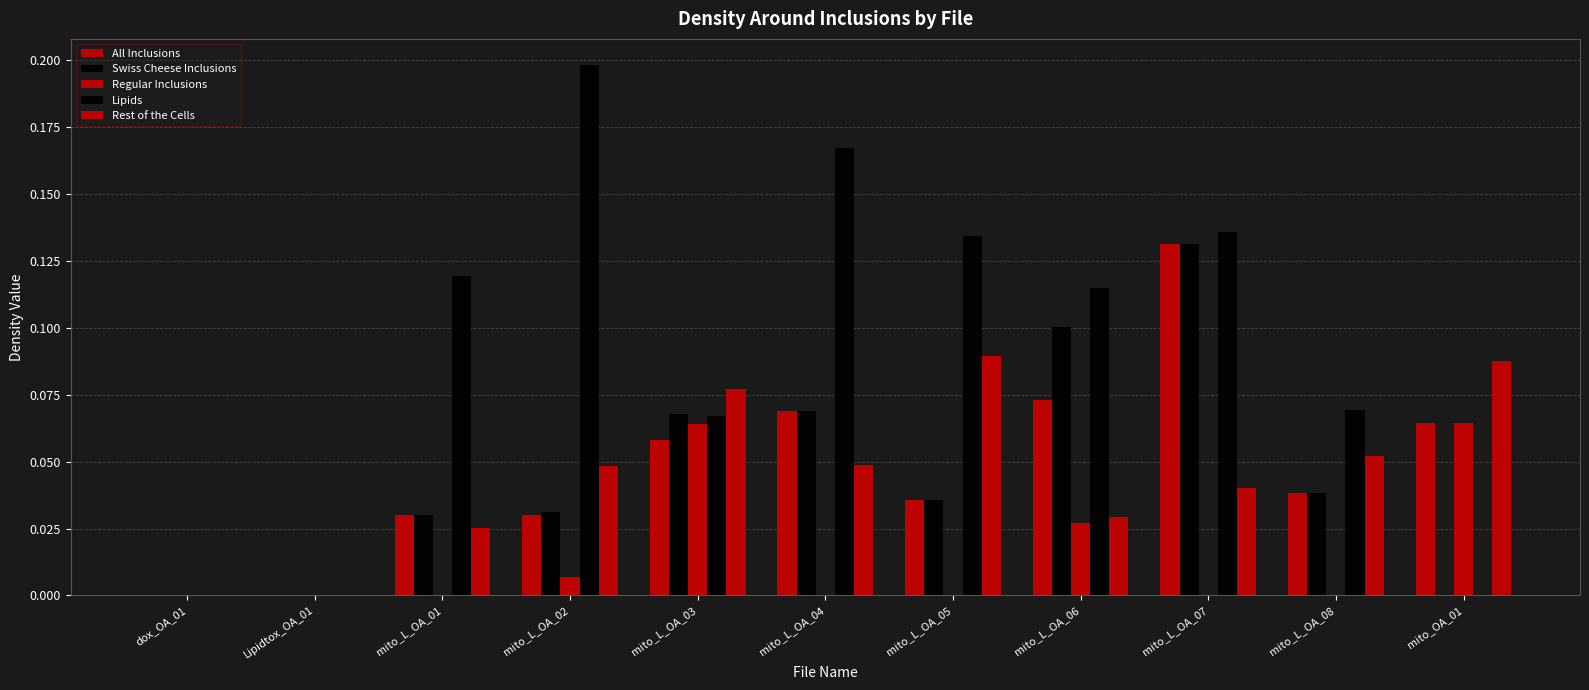

What position from the right is mito_L_OA_05?

5